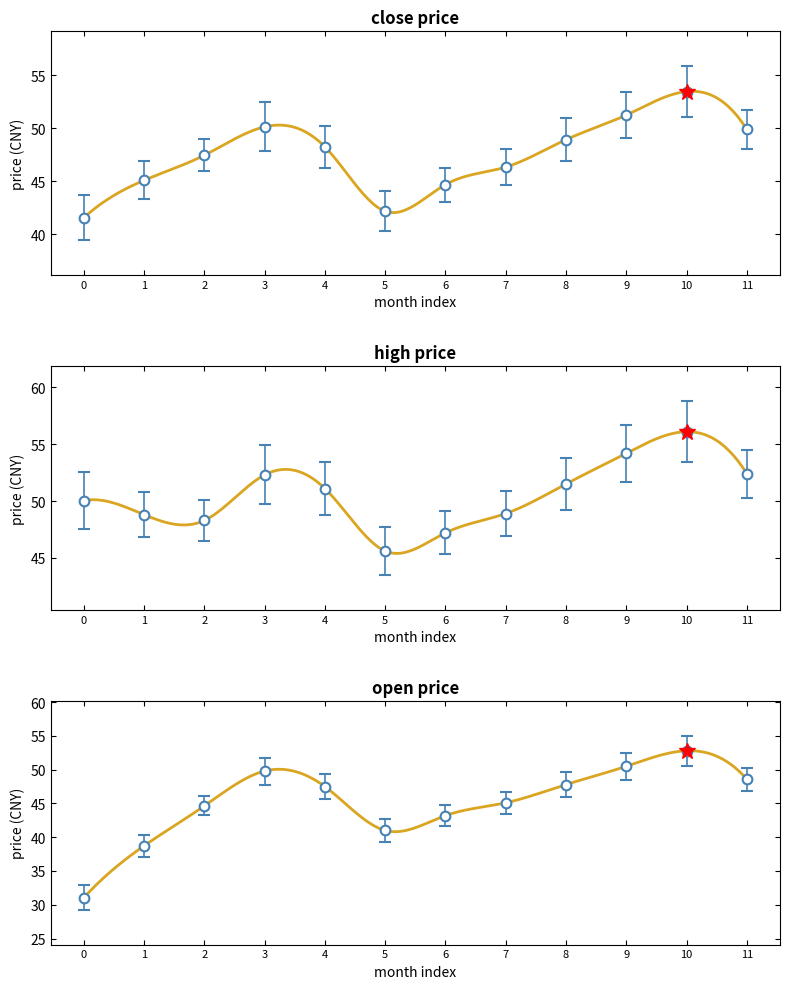

How many series are shown in this chart?

3